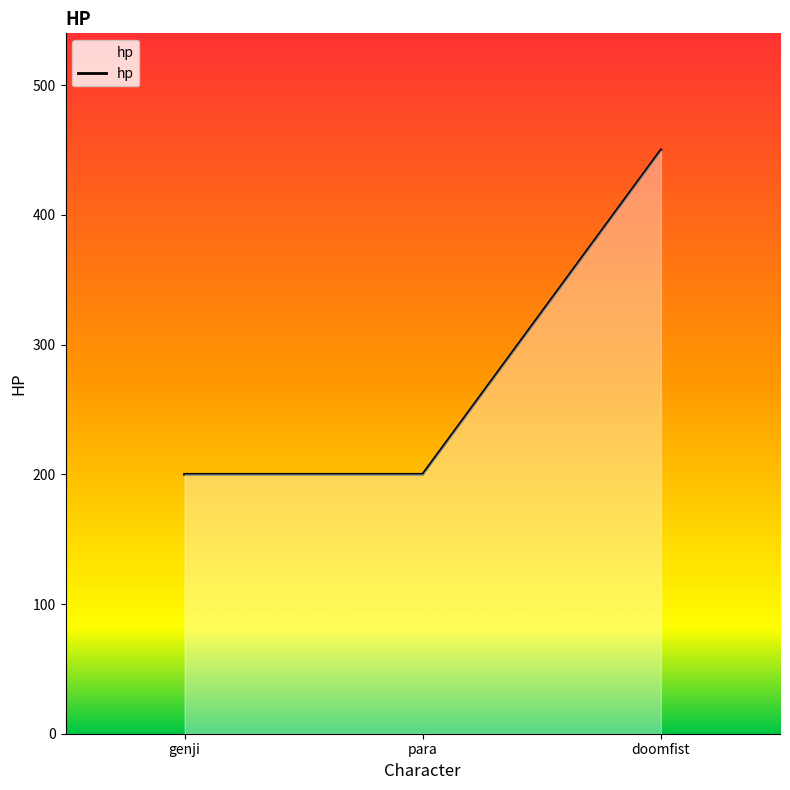

The chart shows a value of 200 at genji. True or false?

True